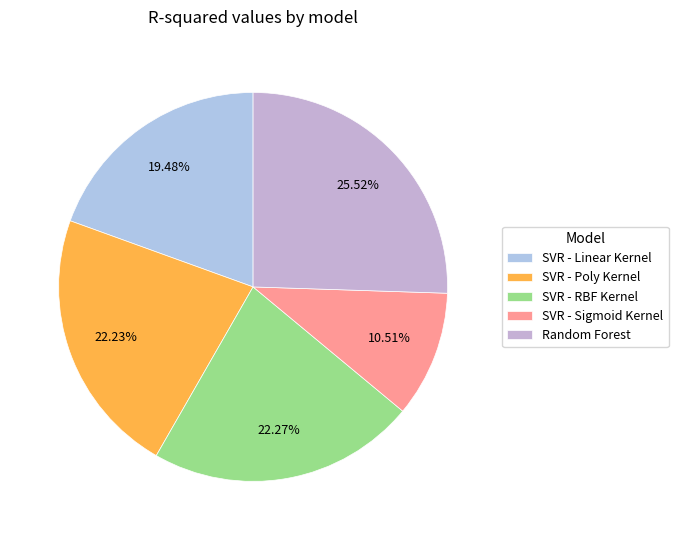

To the nearest percent, what percentage of the pie is SVR - Sigmoid Kernel?

11%